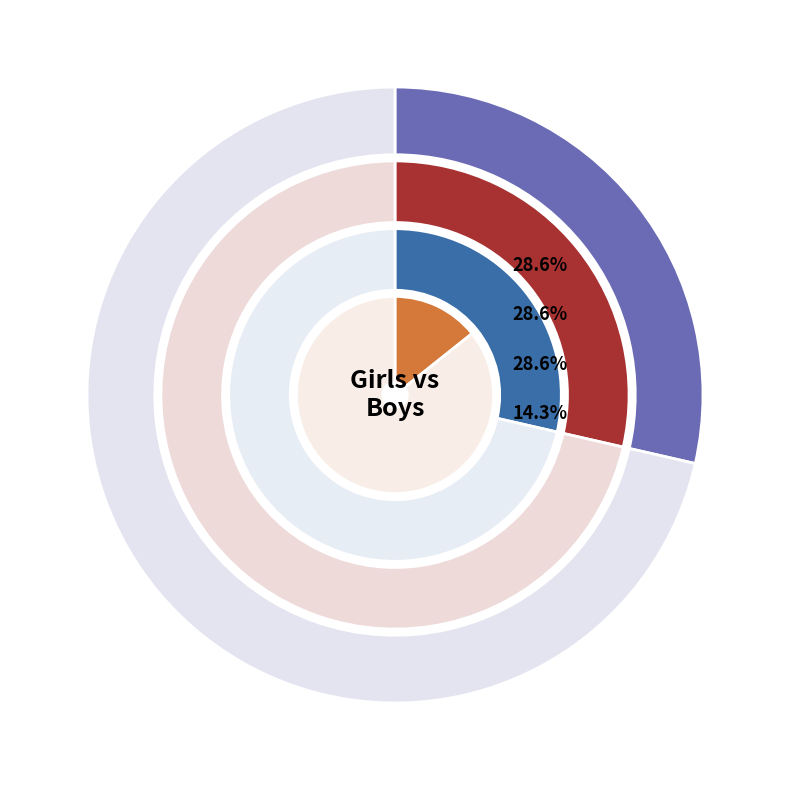

Is there a majority slice in this chart?

No